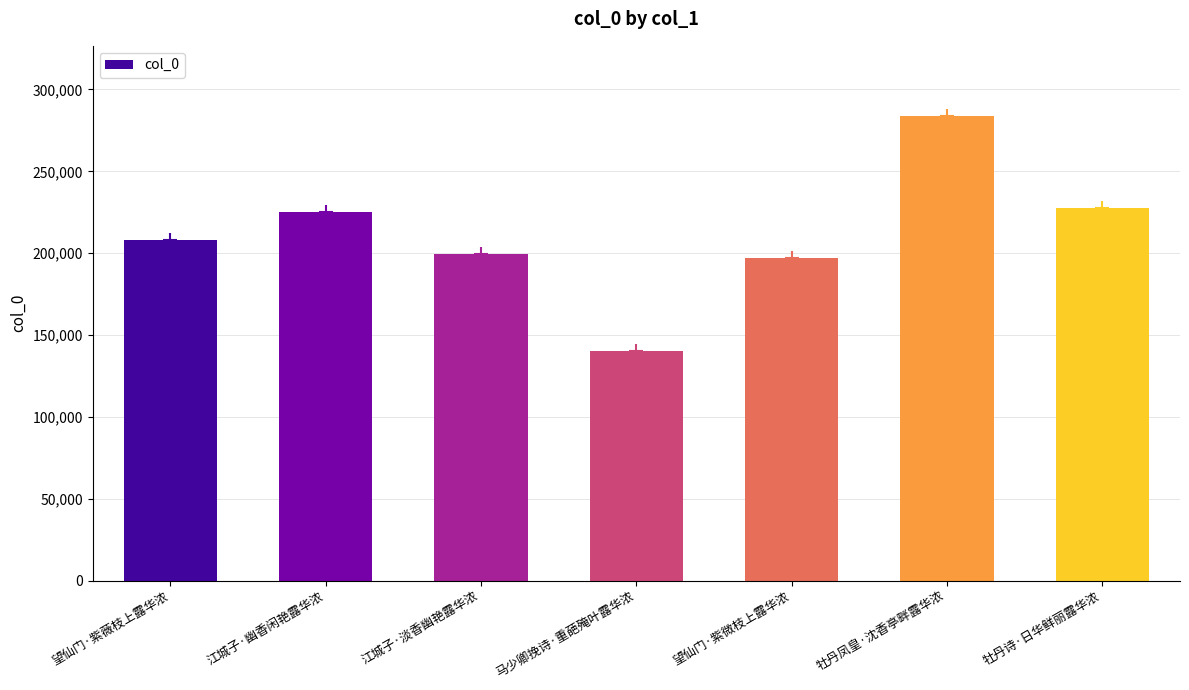

What is the sum of the values at 牡丹凤皇·沈香亭畔露华浓 and 望仙门·紫薇枝上露华浓?

491979